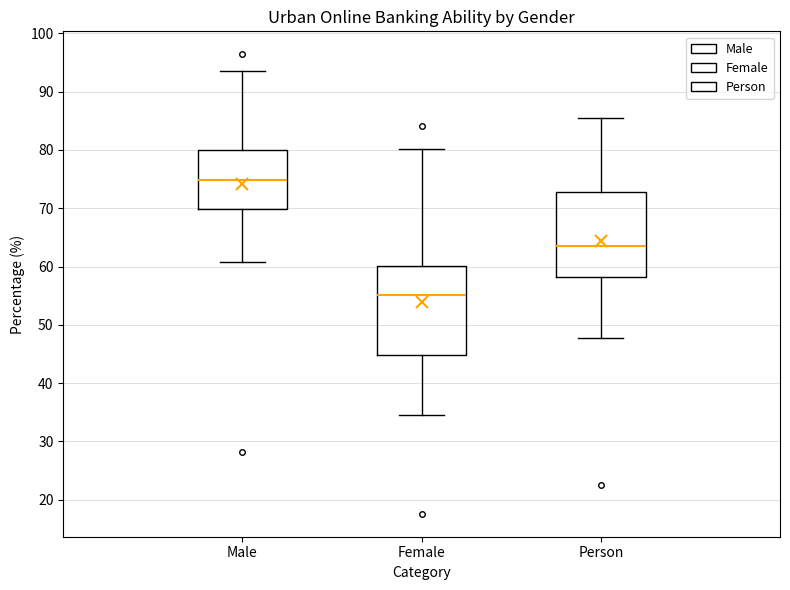

Reading left to right, read every box against the y-axis: the position of its median line, the range the box covers, and the ends of its whiskers. The values are not printed on the chart, so give them approximately, as read against the axis.

Male: median 75, box 70 to 80, whiskers 61 to 94
Female: median 55, box 45 to 60, whiskers 35 to 80
Person: median 64, box 58 to 73, whiskers 48 to 86